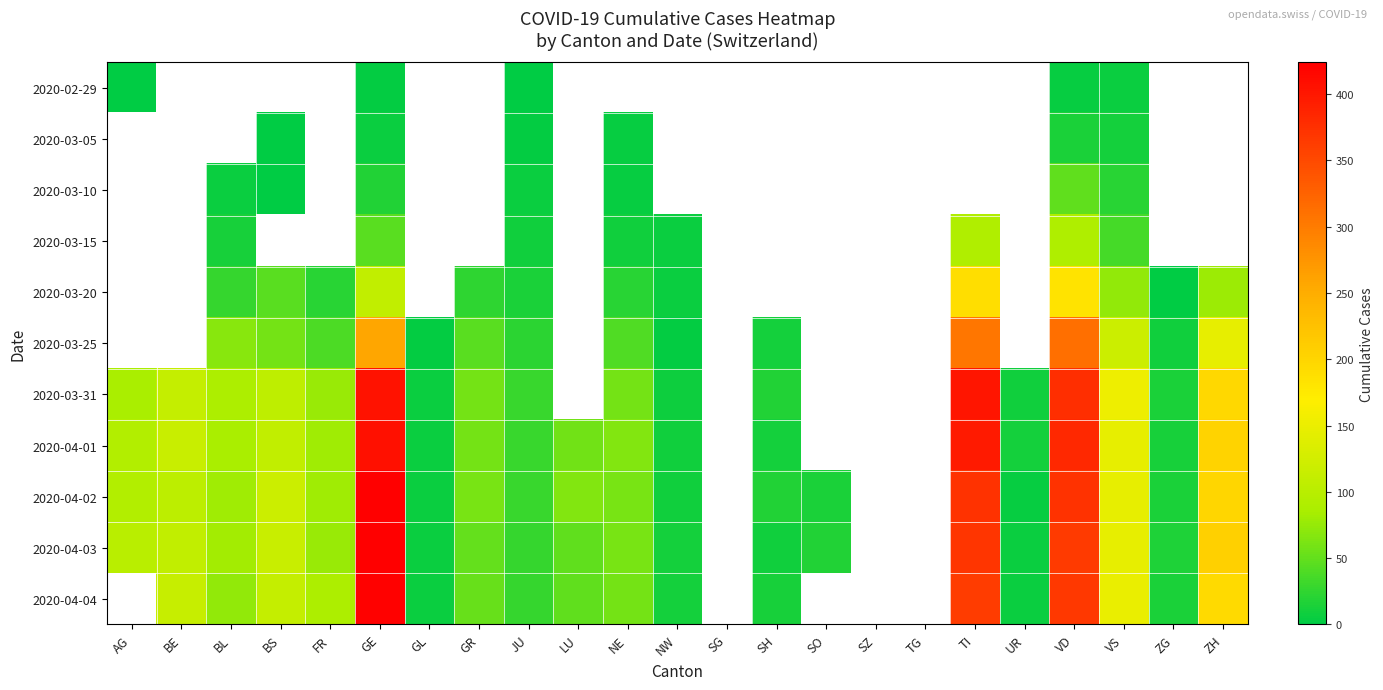

At which category does the chart reach its peak across all series?

GE